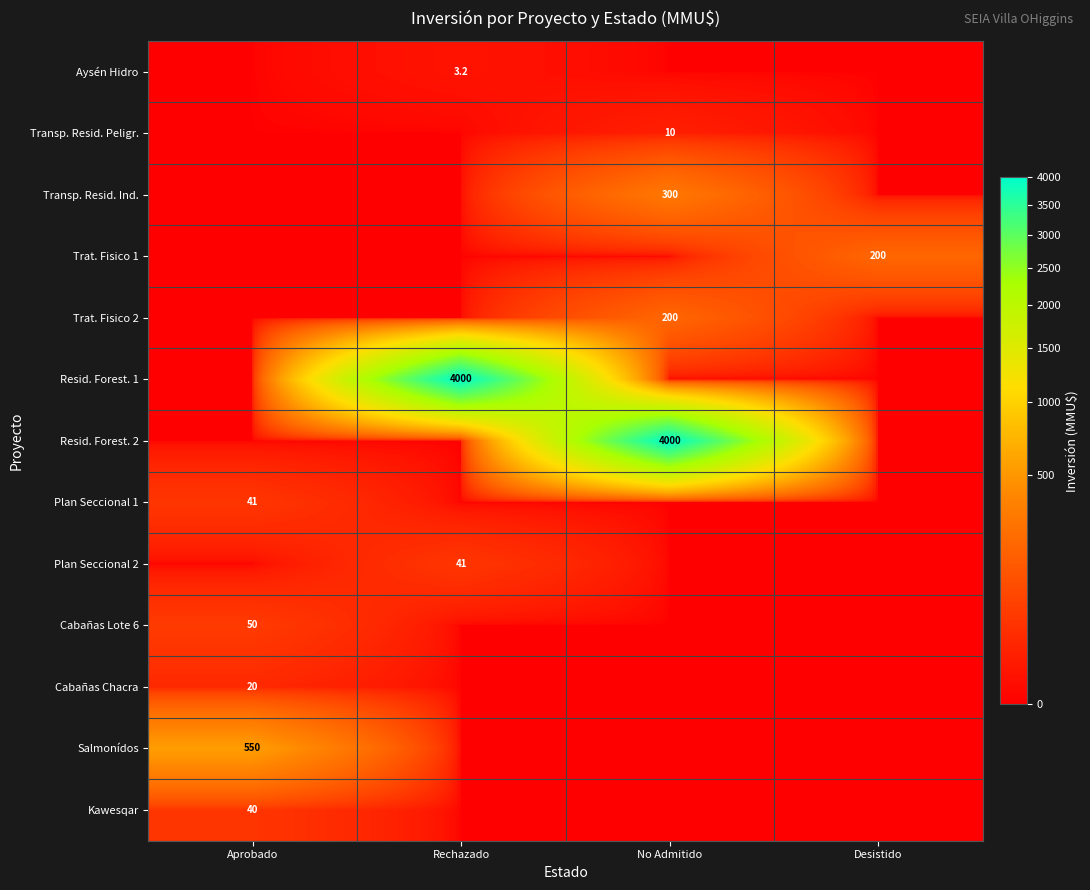

True or false: Resid. Forest. 2 has a value of 4000.0 at No Admitido.

True